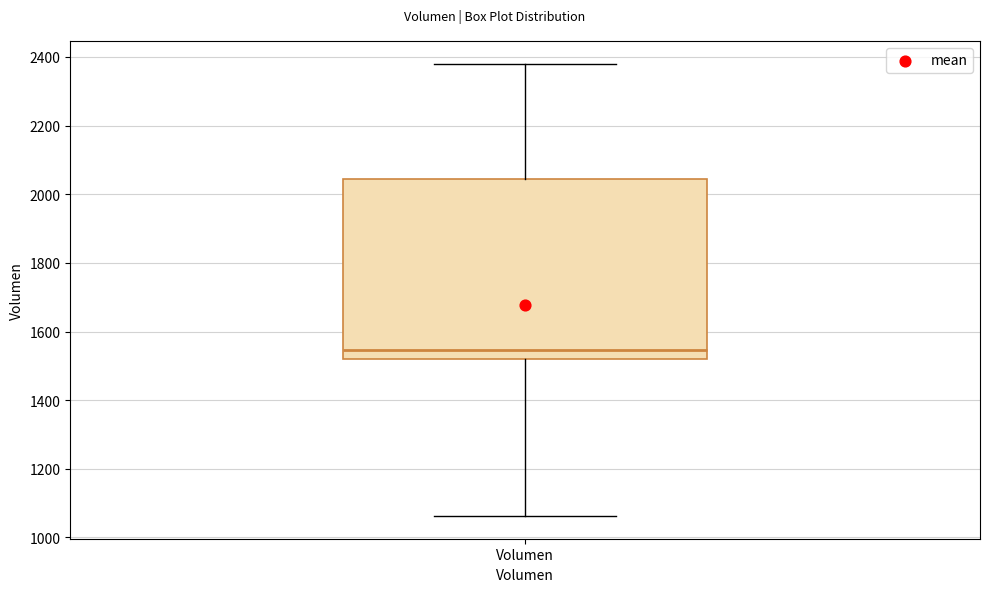

Read this box plot against the y-axis: the position of the median line, the range covered by the box, and the ends of both whiskers. The values are not printed on the chart, so give them approximately, as read against the axis.

median 1540, box 1520 to 2040, whiskers 1060 to 2380